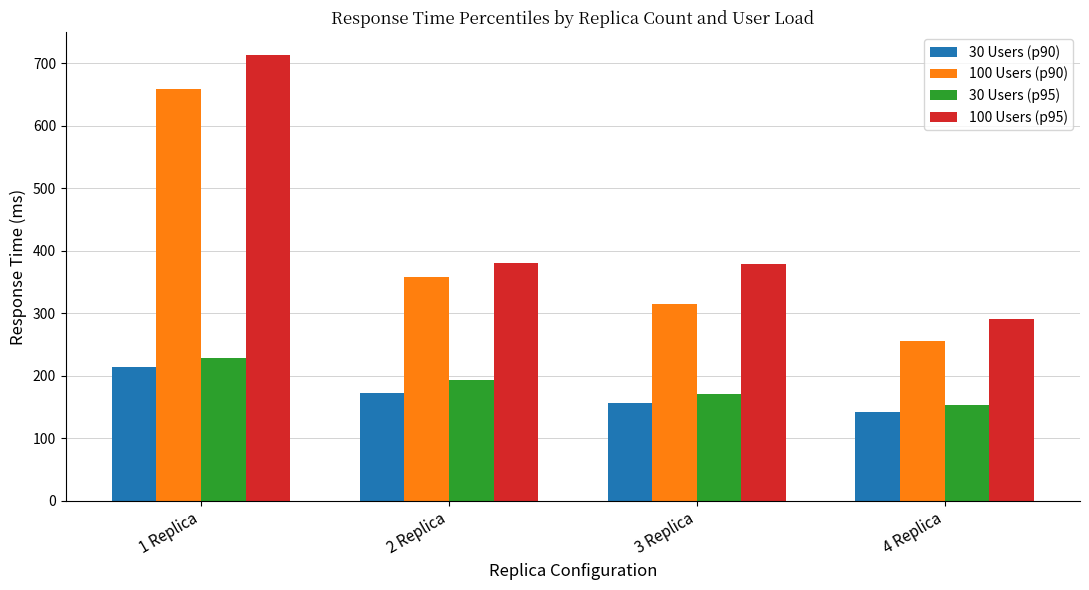

How many values in the 30 Users (p95) series are below 193?

2